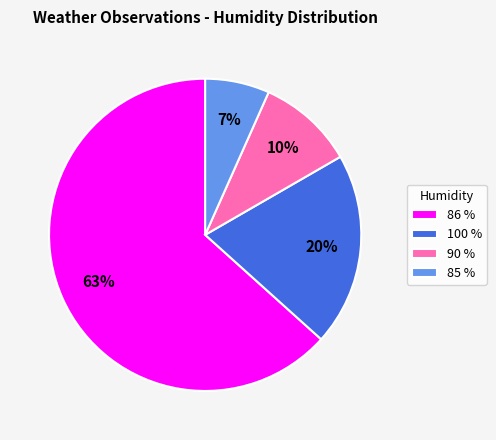

What percentage is the 86 % slice, to the nearest percent?

63%